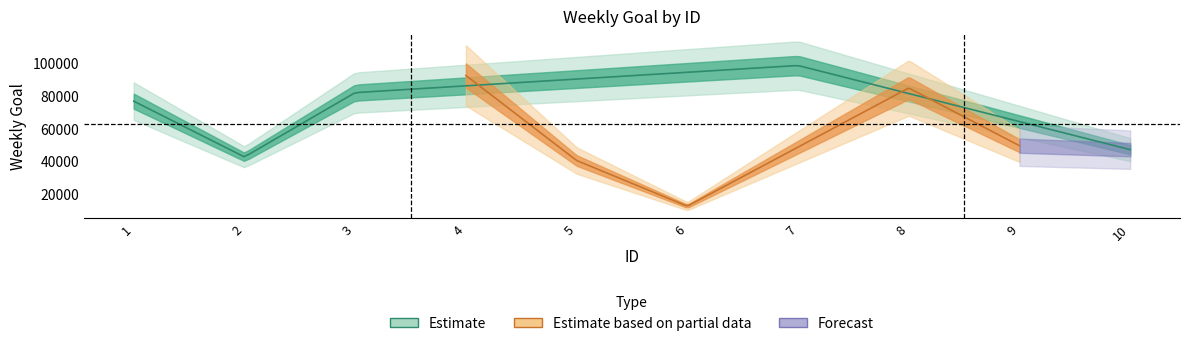

Does the chart display data point markers on the line(s)?

No